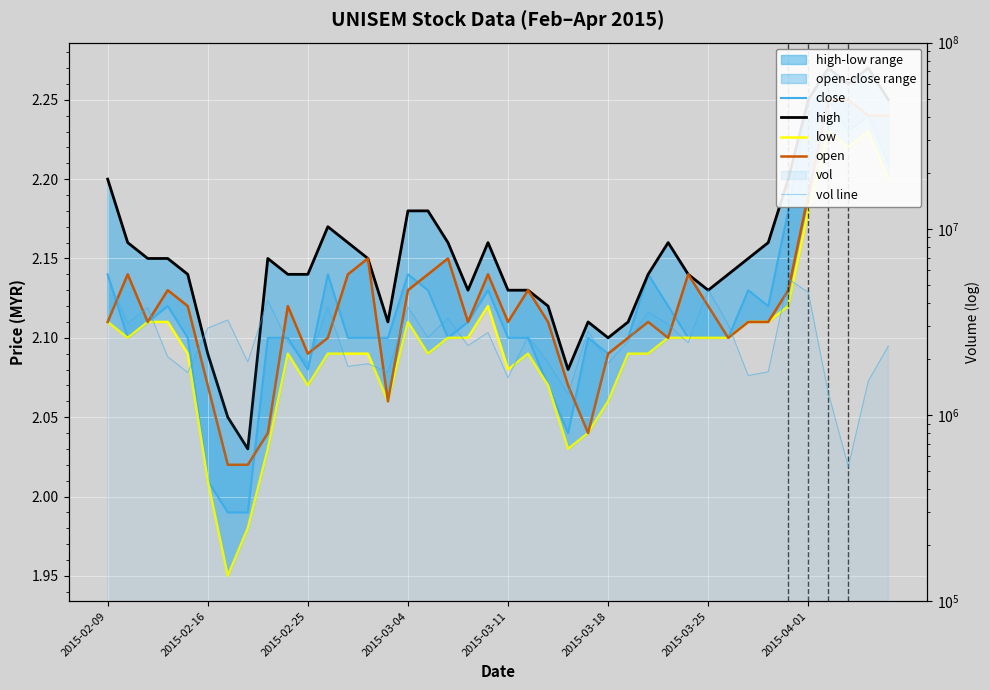

The close series shows 2.0 at 2015-03-25. True or false?

True